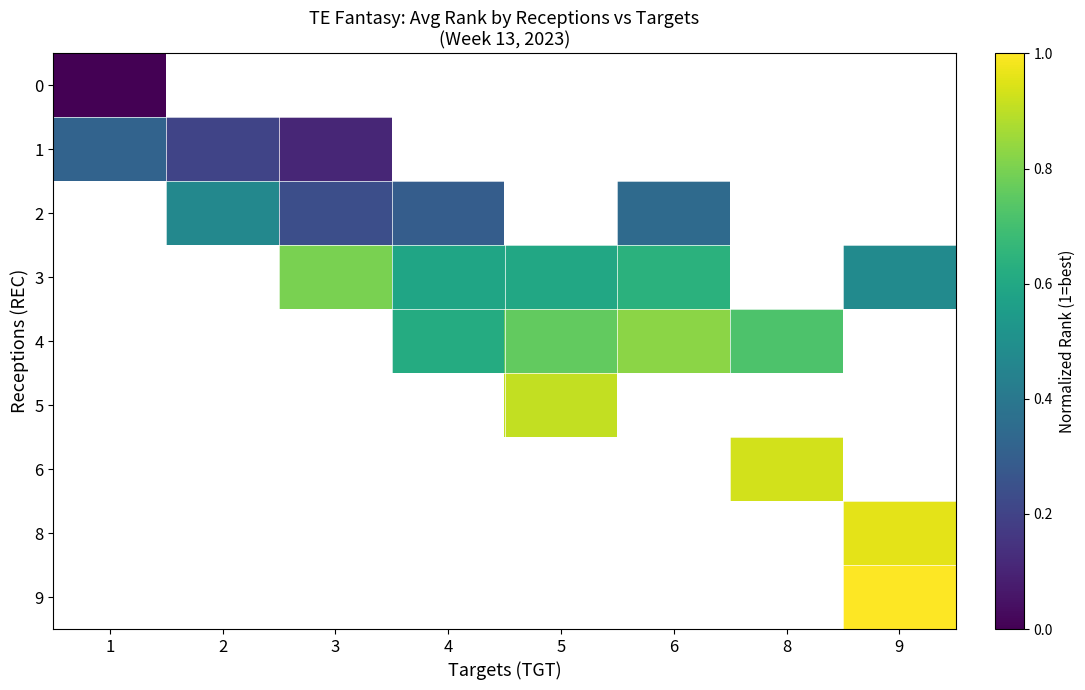

Which label corresponds to the largest value in the chart?

9